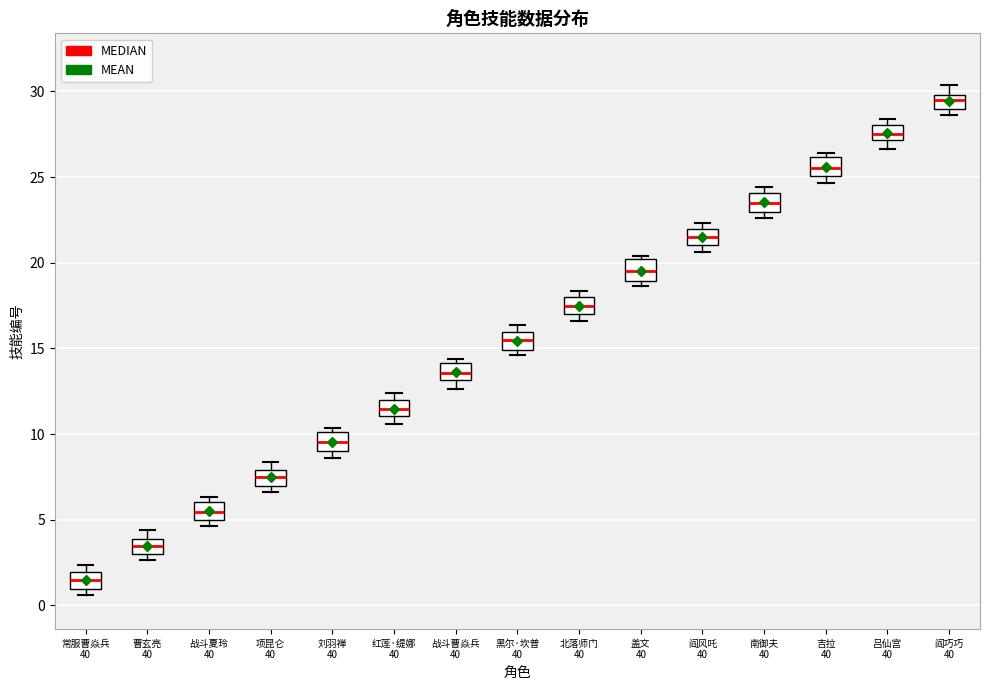

Which box's median line is the lowest?

常服曹焱兵 40